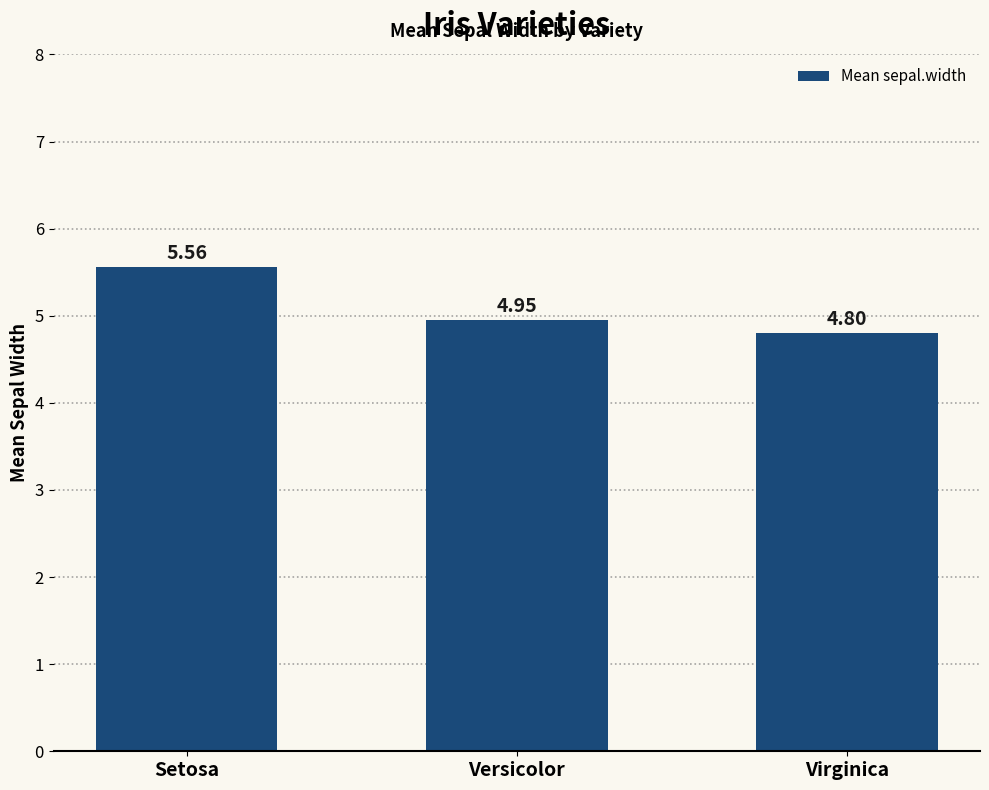

List the labels in order of value, largest first.

Setosa, Versicolor, Virginica